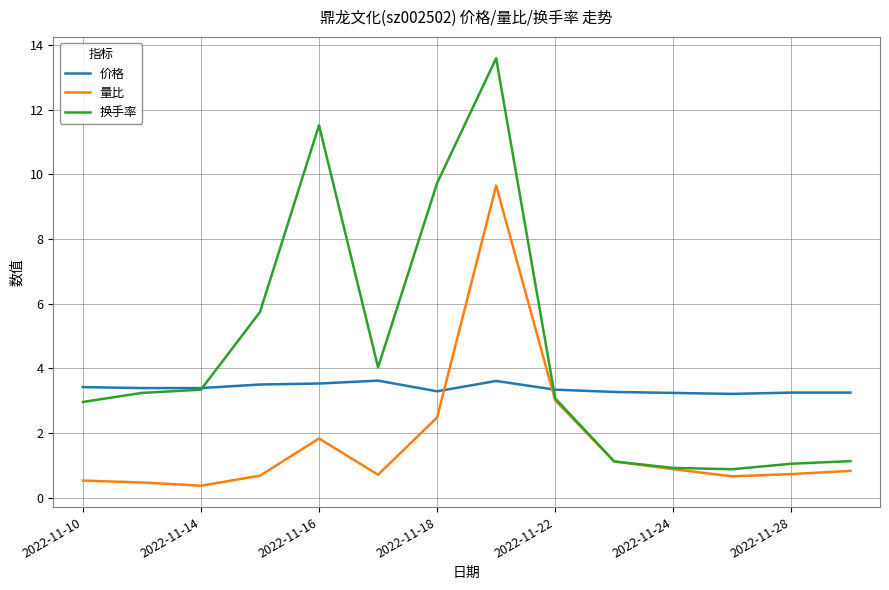

How many 价格 values are between 3 and 4?

14